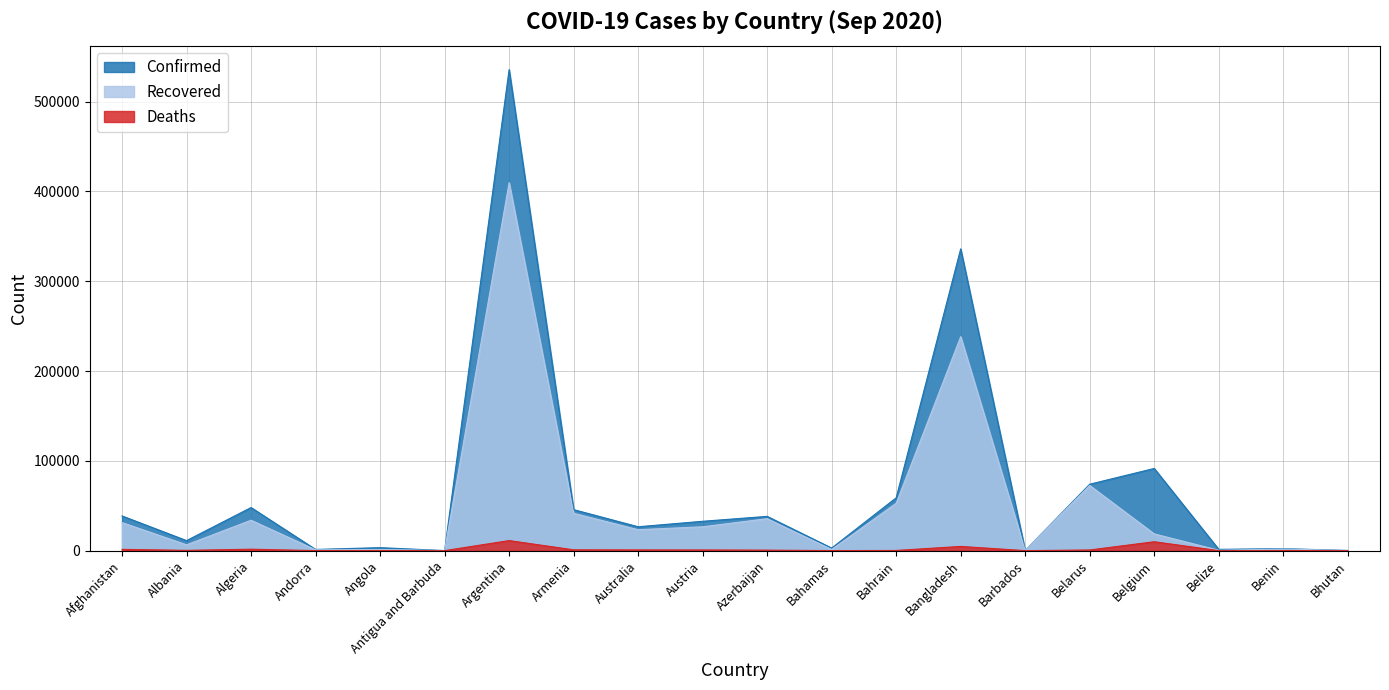

Is it true that Deaths equals 132 at Angola?

True